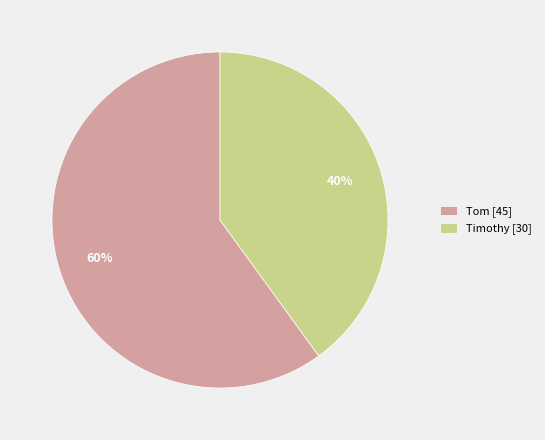

Is it true that Timothy is 47% of the pie?

False